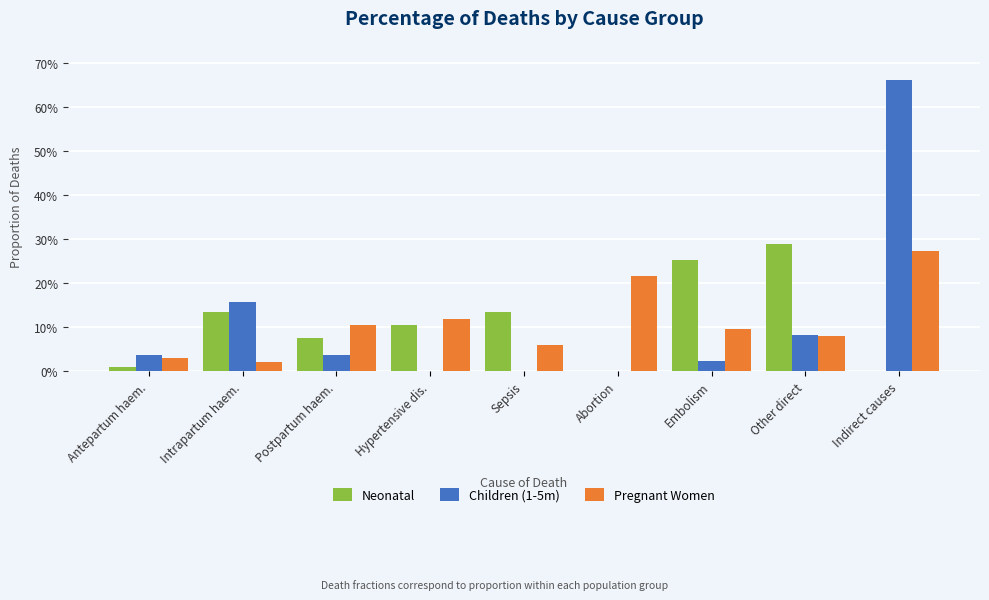

What is the label of the 5th bar from the left?

Sepsis